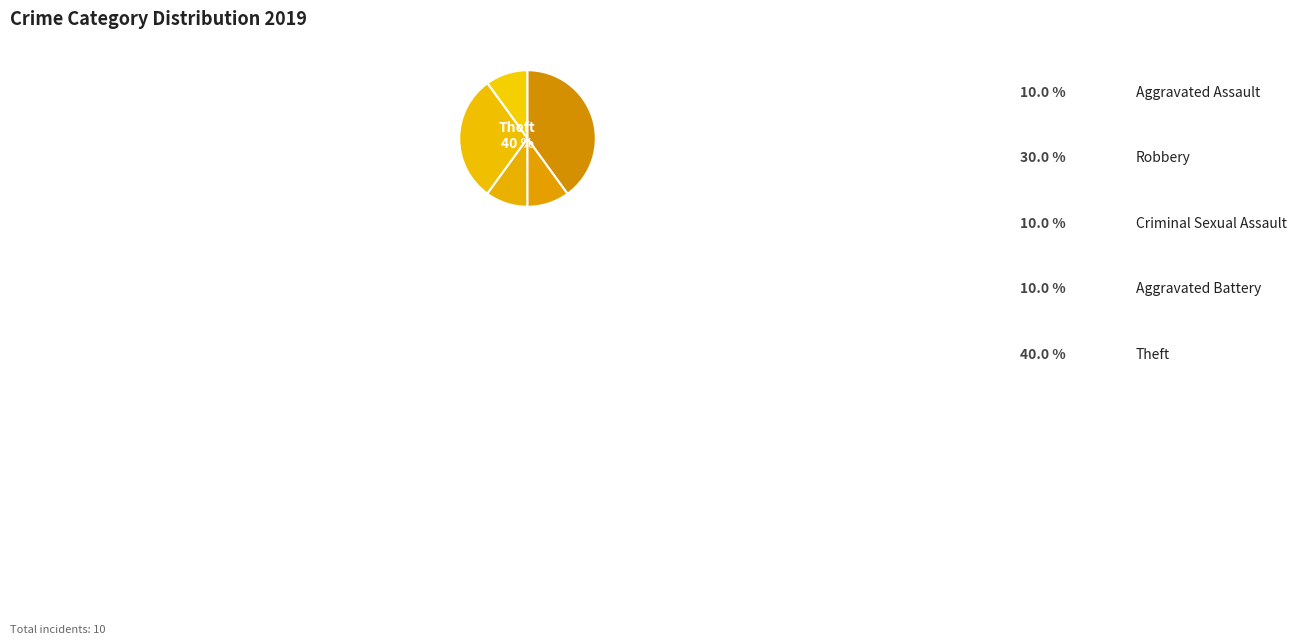

How many segments does this pie chart have?

5